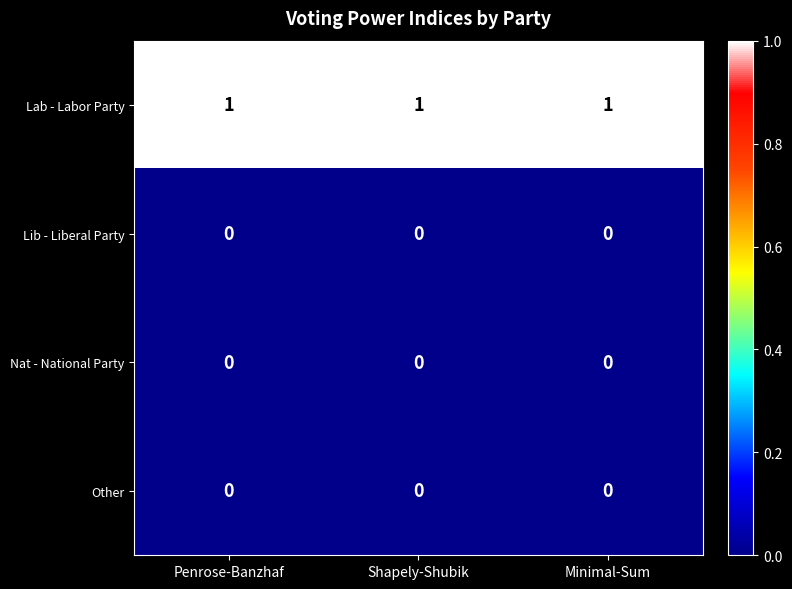

True or false: Lib - Liberal Party has a value of 0 at Minimal-Sum.

True